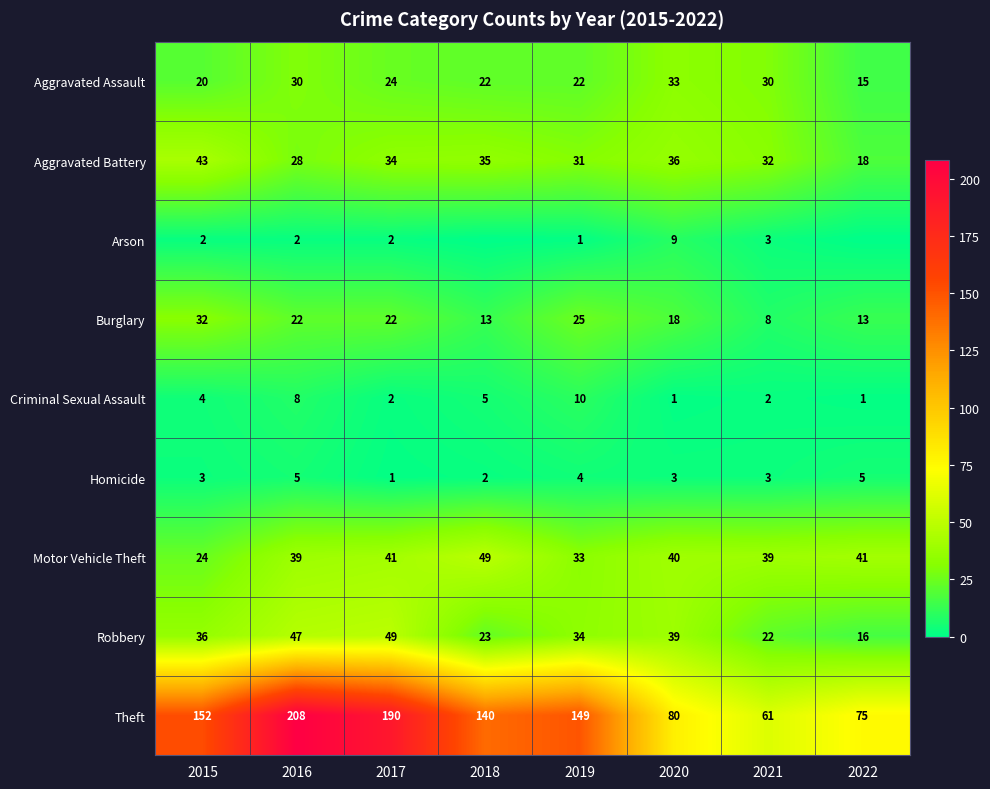

What is the approximate value of Burglary at 2018, to the nearest 5?

15